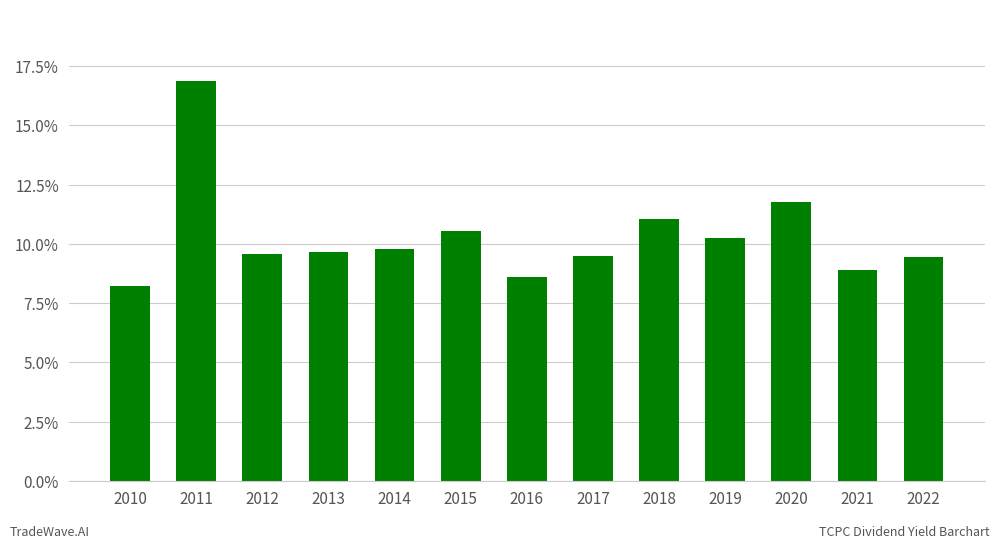

Are the bars horizontal?

No